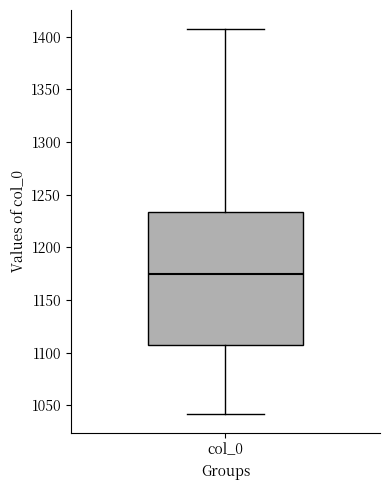

Where does the median line of the box for col_0 sit on the y-axis? The values are not printed on the chart, so give them approximately, as read against the axis.

1175